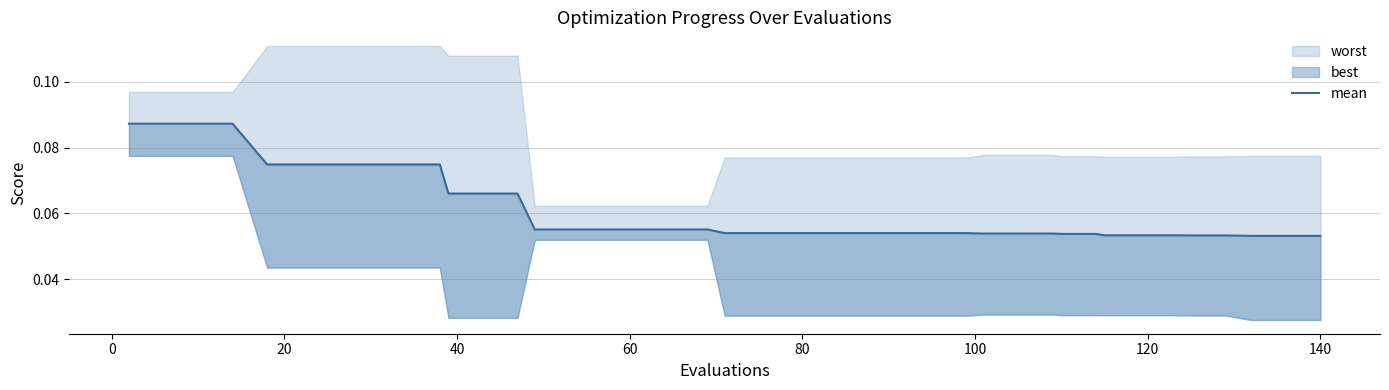

True or false: there are more than 1 points higher than both neighbors.

False